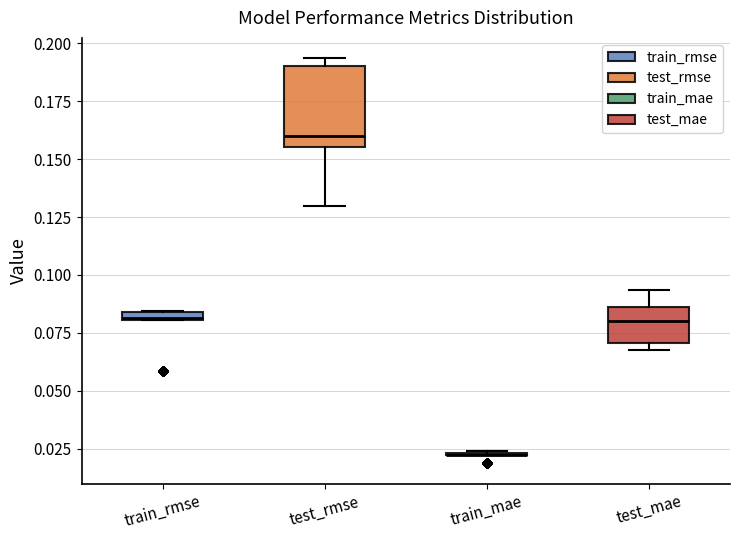

Comparing the boxes themselves (not the whiskers), which one is the tallest?

test_rmse